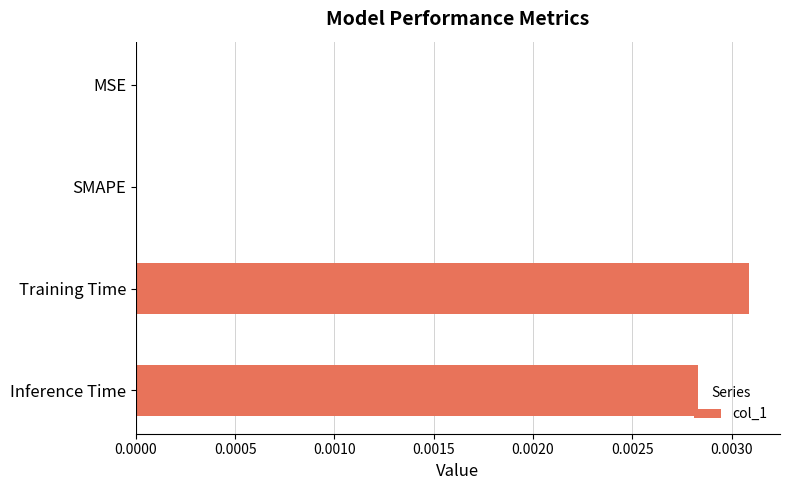

Is it true that the value at Inference Time is 0.0?

True